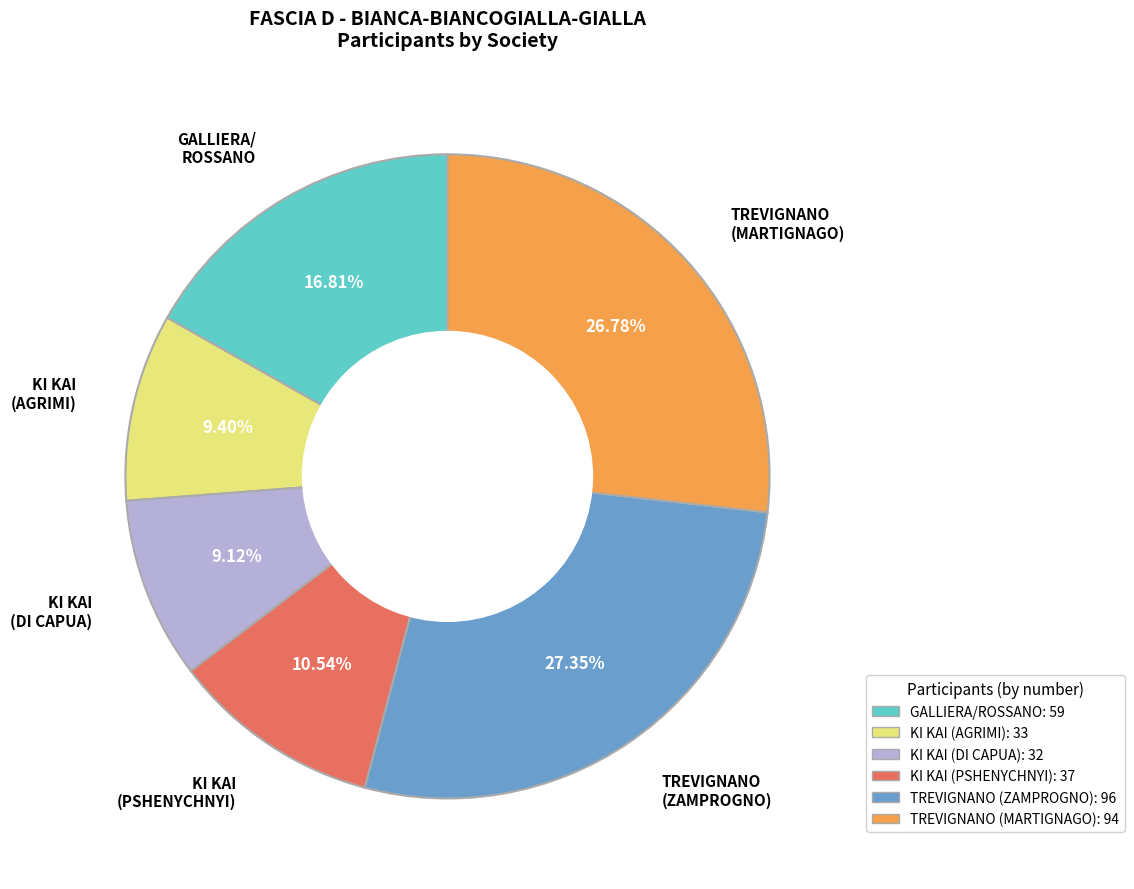

Does any single category account for the majority?

No